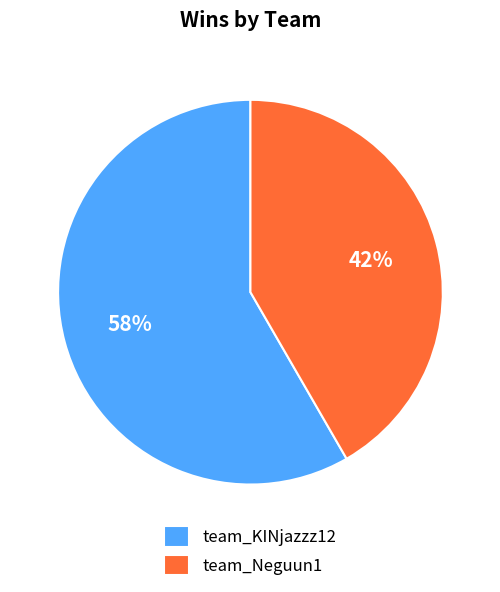

Which category has the biggest portion of the pie?

team_KINjazzz12